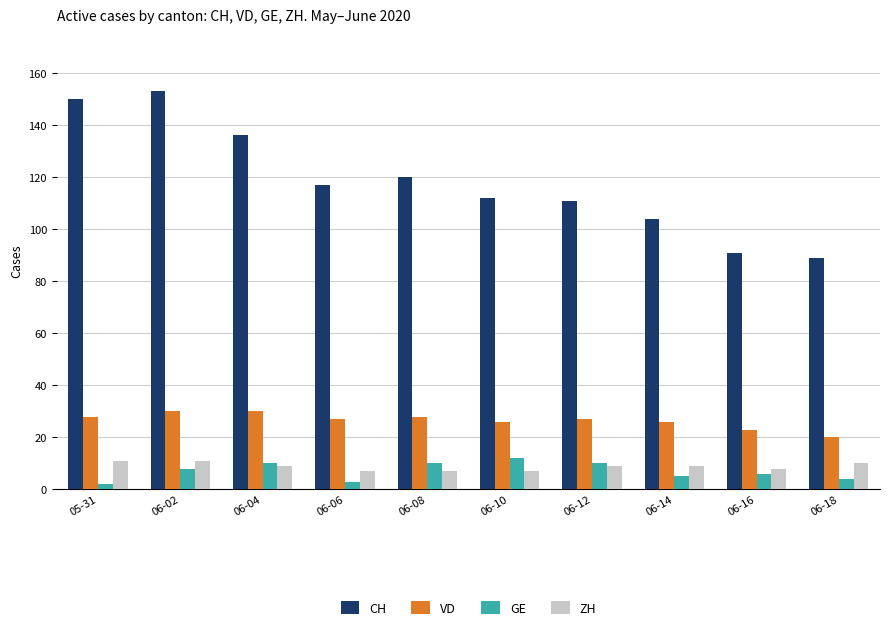

How many bars are there in each group?

4